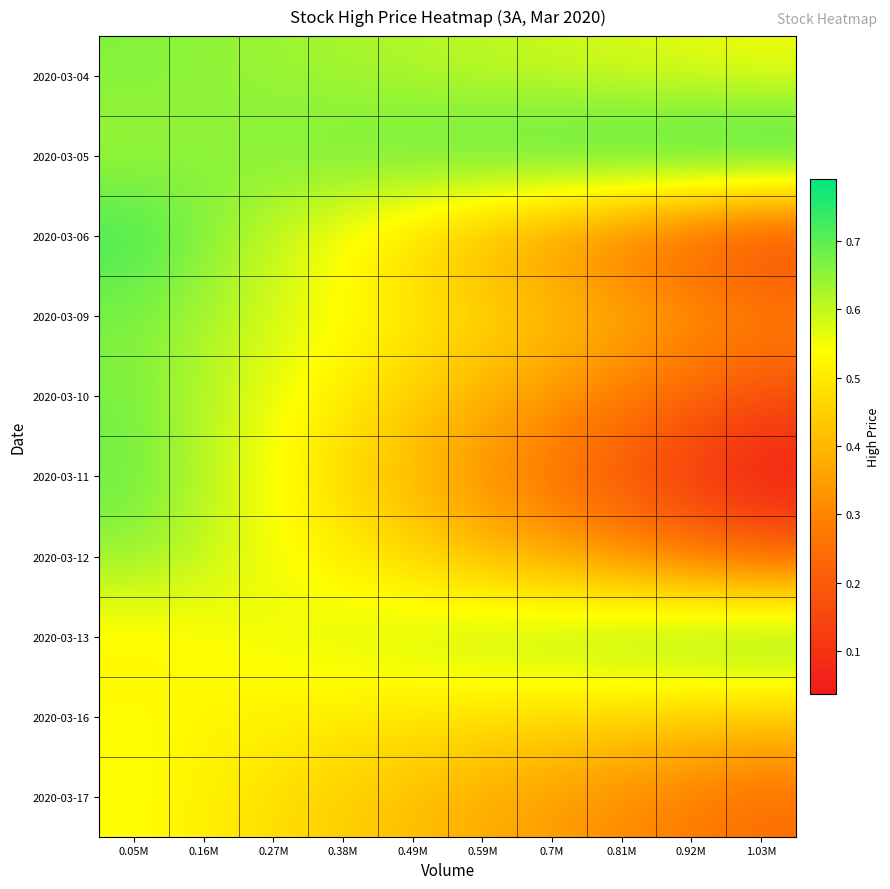

Which series changed the most between 0.05M and 1.03M?

2020-03-11